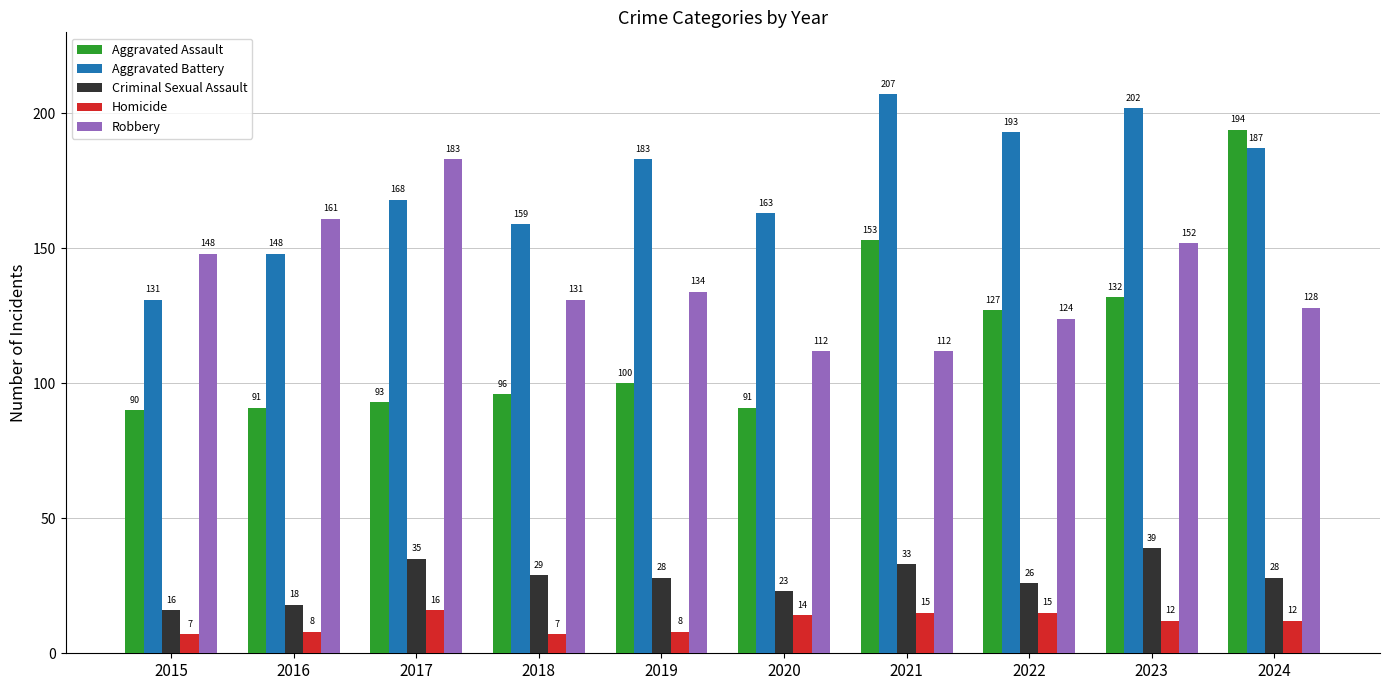

What is the maximum value for Criminal Sexual Assault?

39